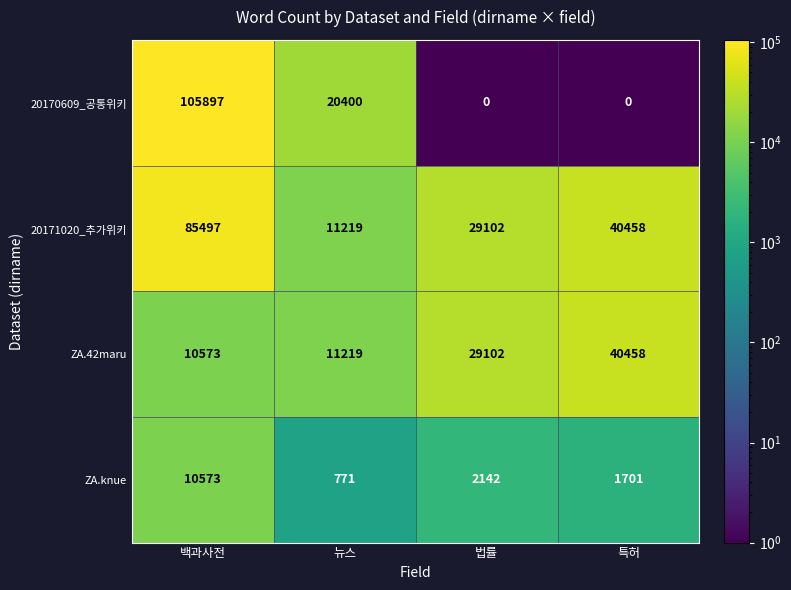

Where is 20170609_공통위키 nearest to the value 52948?

뉴스